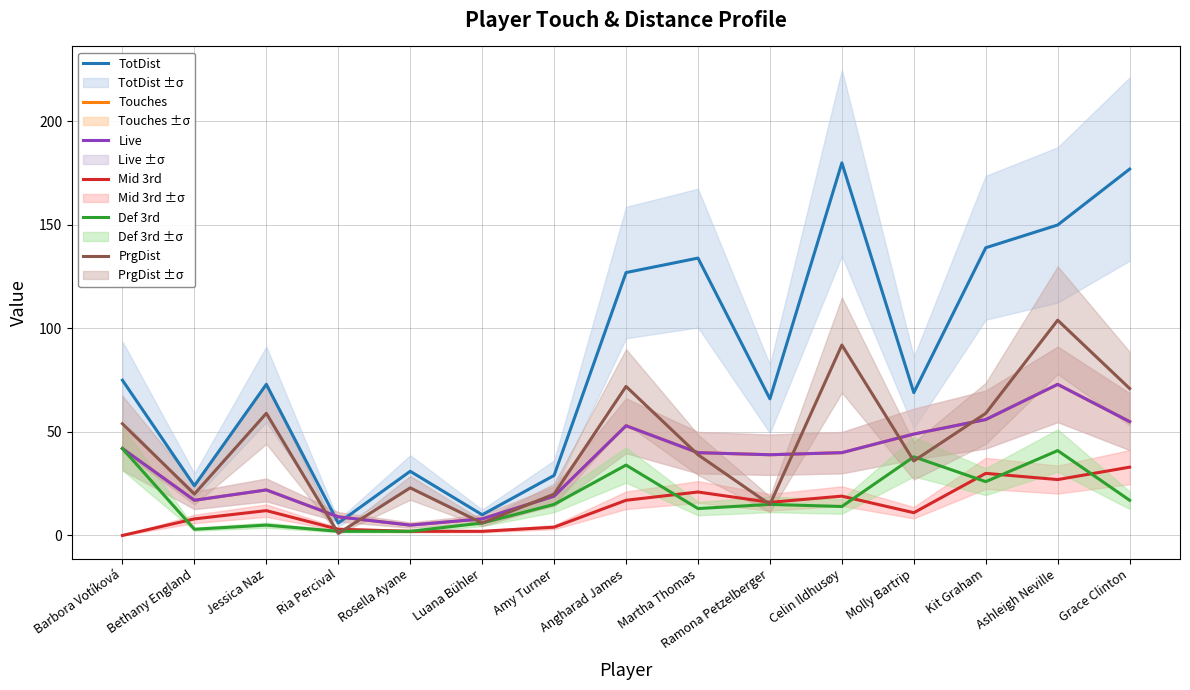

What is the difference between the maximum and minimum values in the Def 3rd series?

40